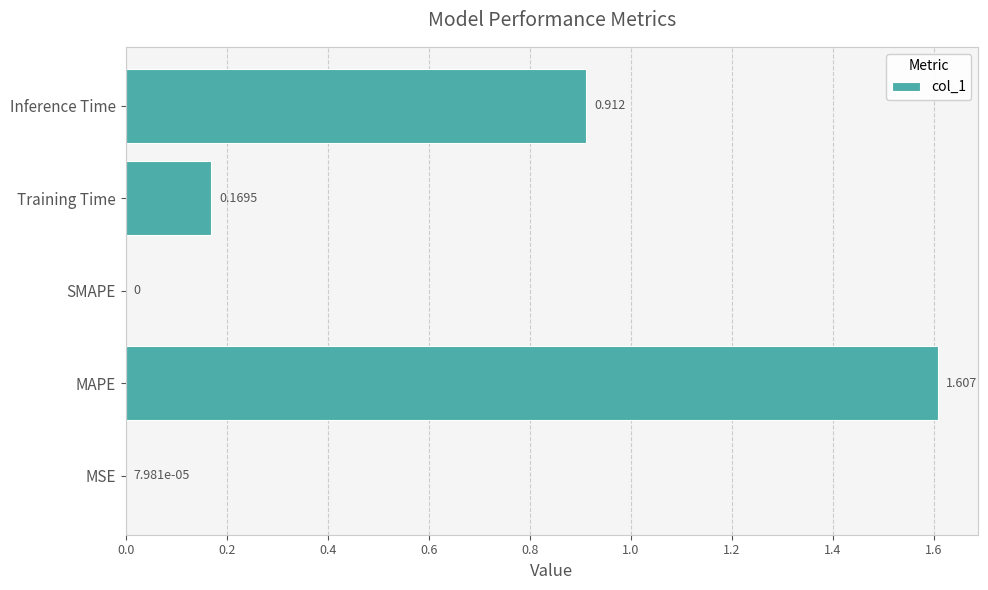

Which has a higher value, MAPE or Training Time?

MAPE